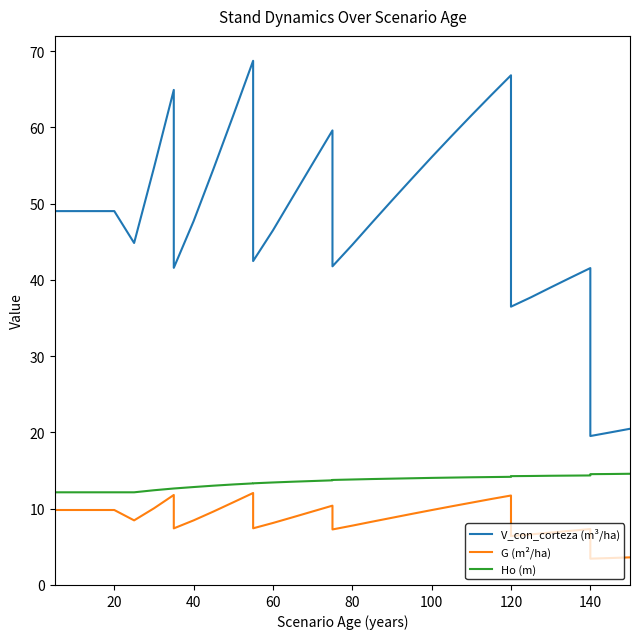

How many data points does each series have?

36